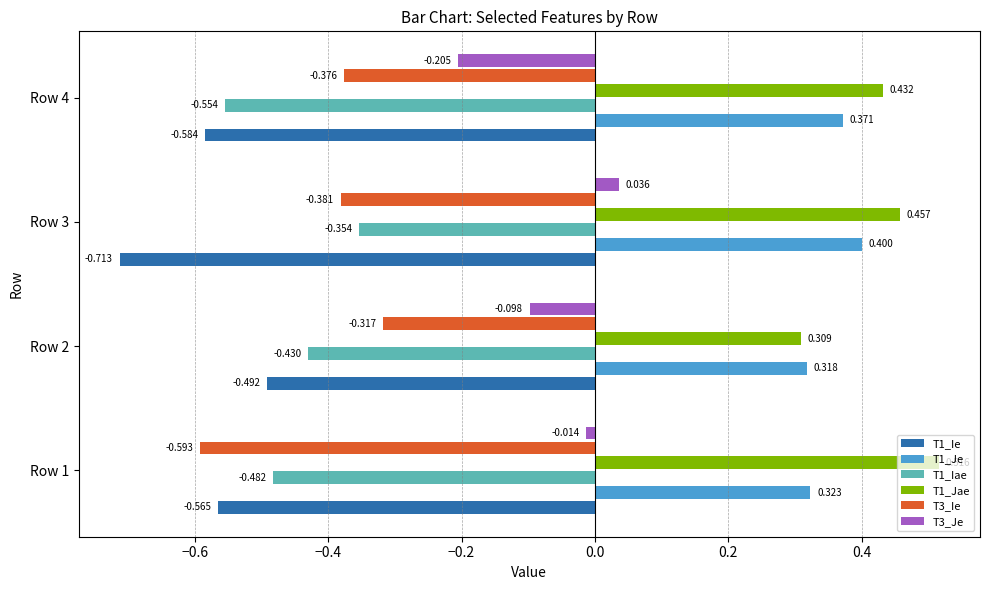

Is the value of T3_Je at Row 3 greater than the value of T1_Ie at Row 4?

Yes